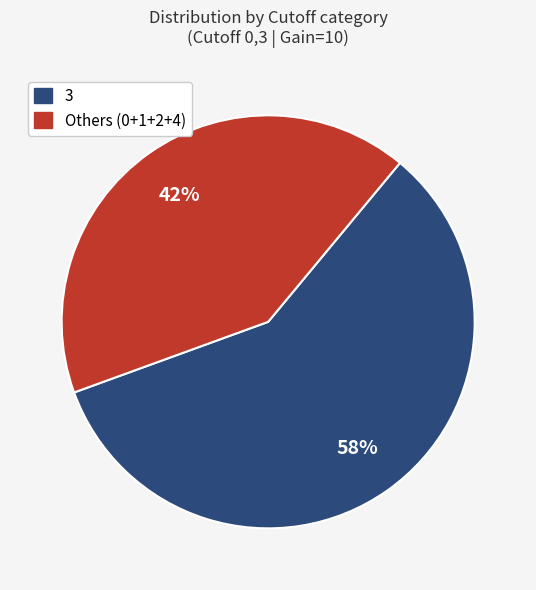

To the nearest percent, what is the average slice percentage?

50%